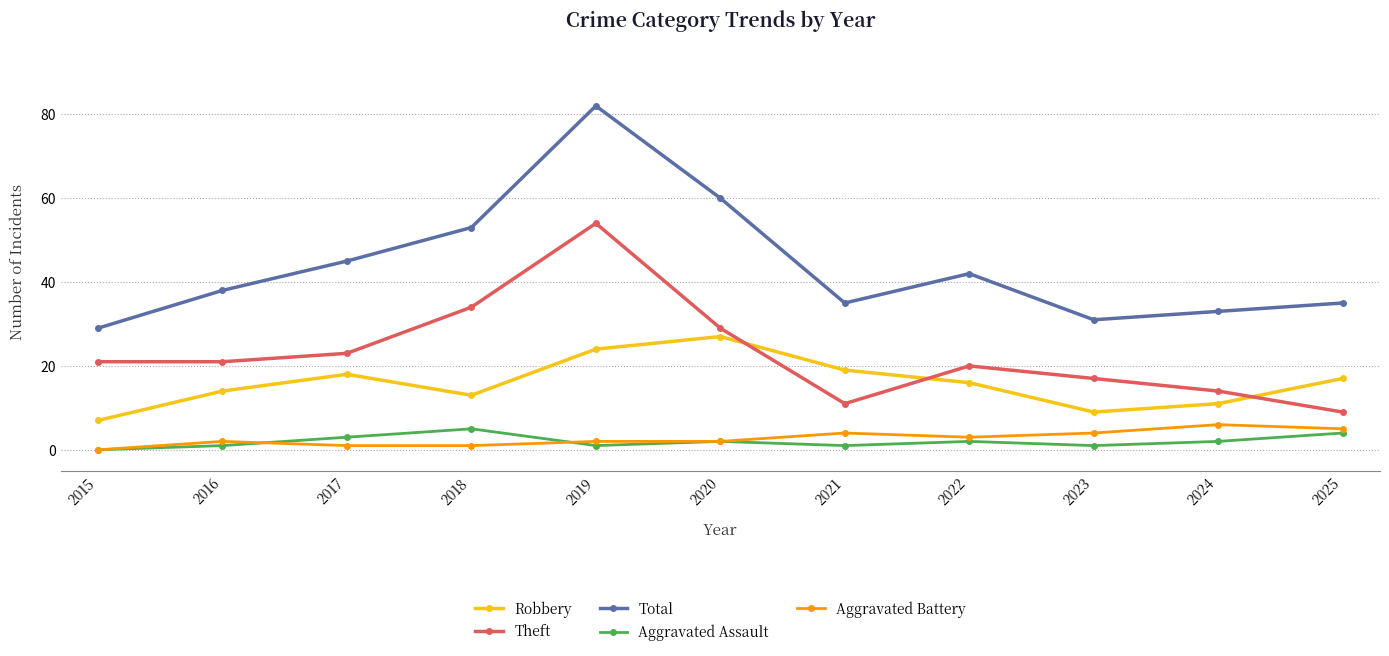

At which category does the chart reach its minimum across all series?

2015